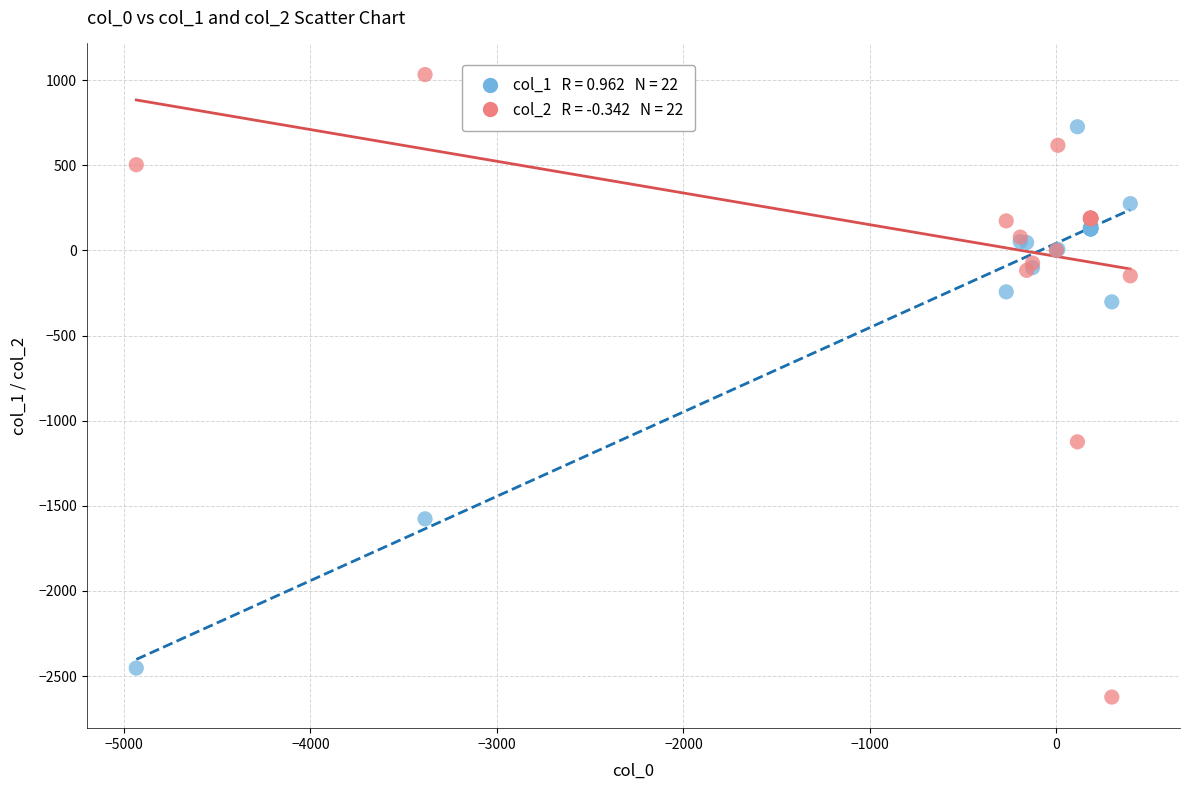

Across all series, what Y value is closest to -795?

-1124.3